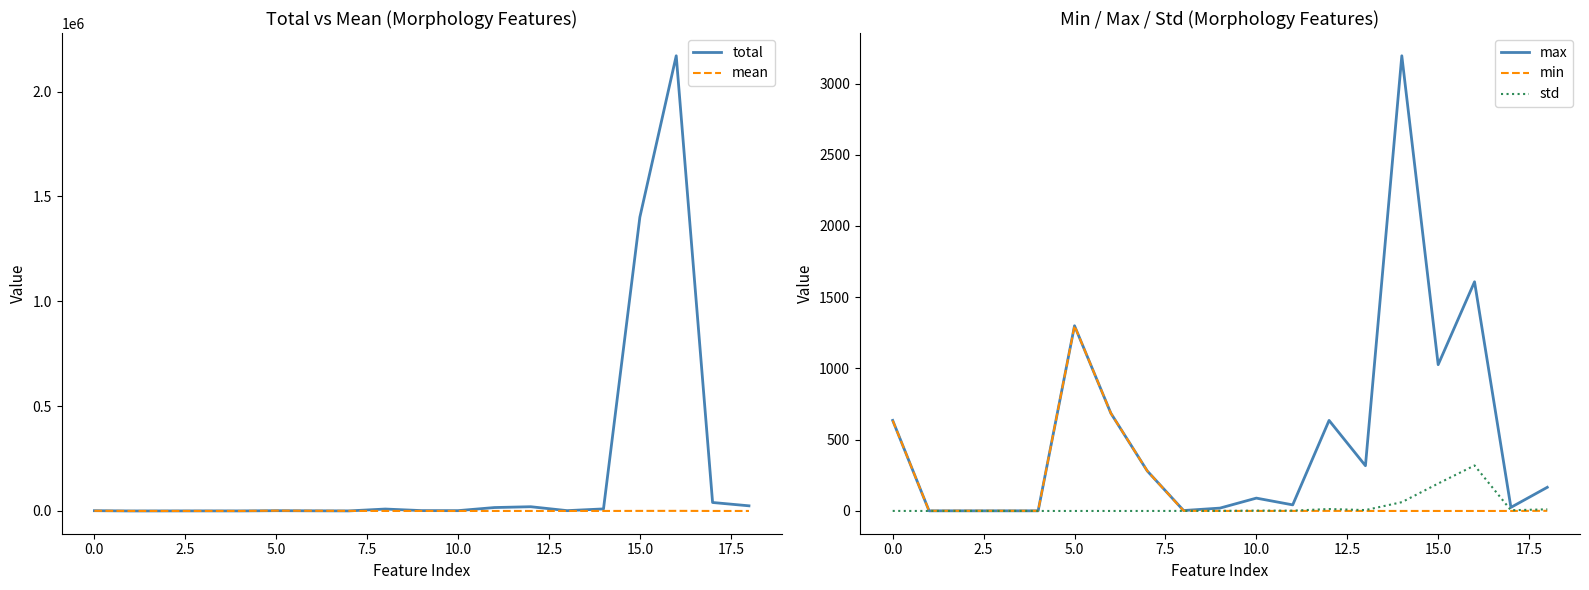

In min, how many points are higher than both neighbors (excluding endpoints)?

2